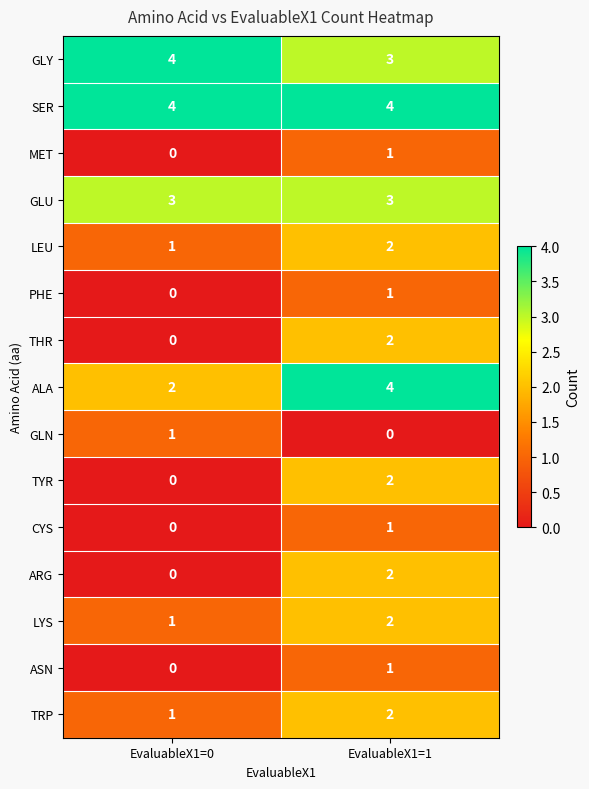

What is the maximum value for SER?

4